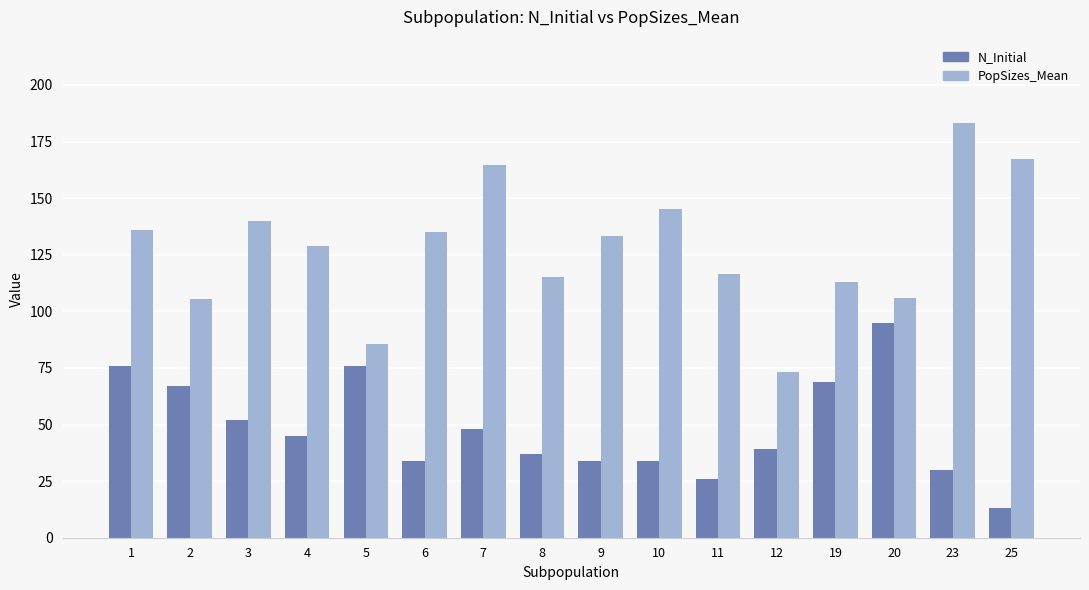

The value of N_Initial at 8 is 14.2. True or false?

False